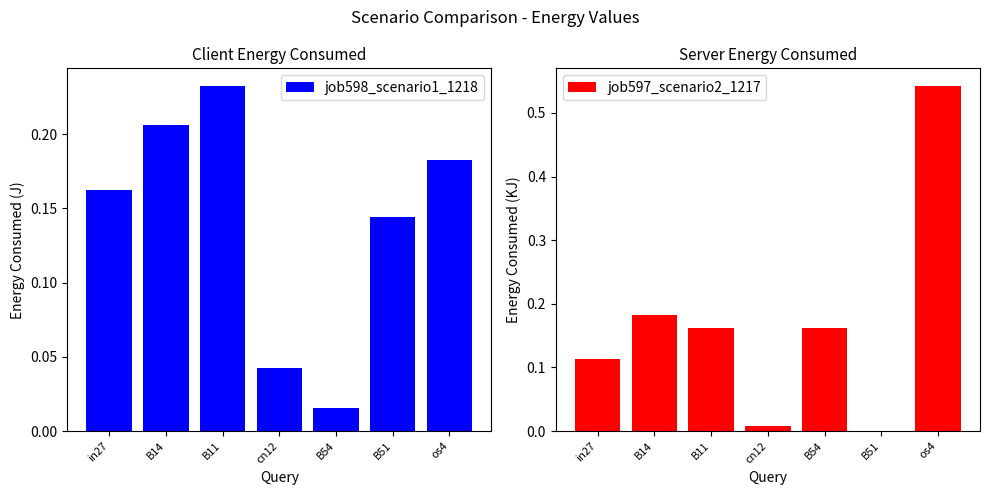

What is the total value across all series at cn12?

0.1